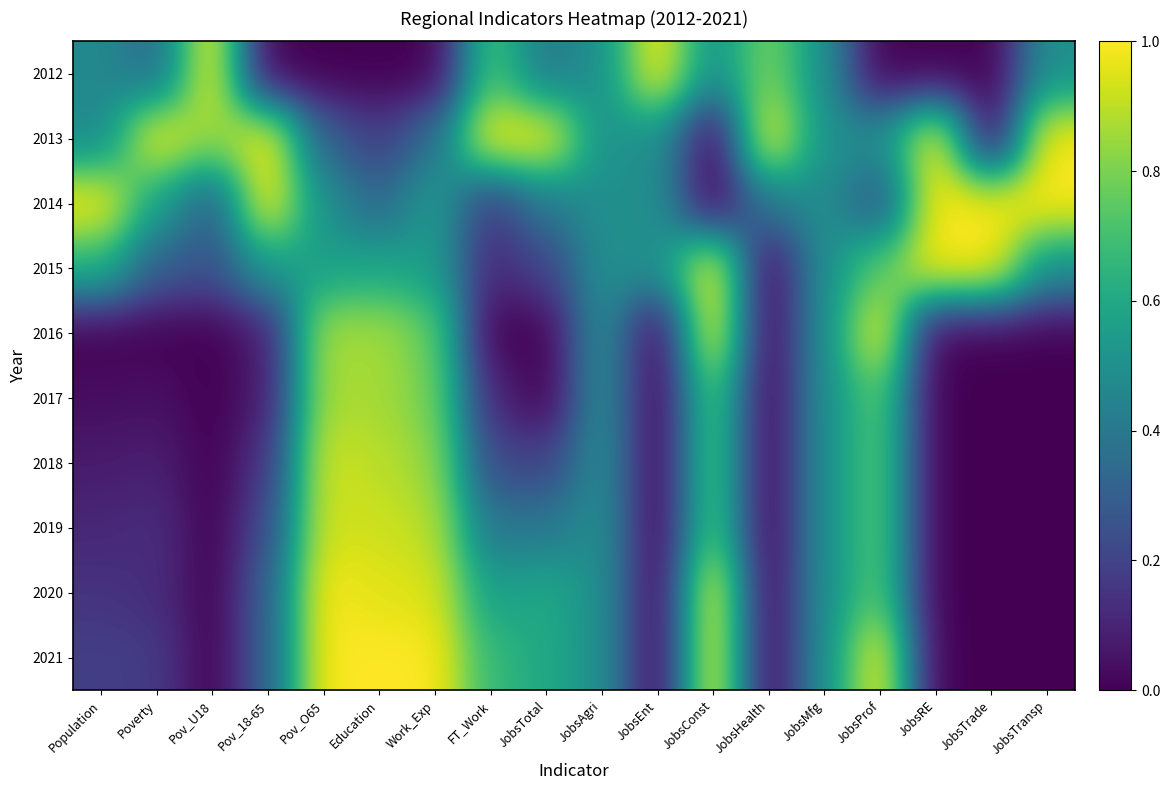

What is the spread (max minus min) of values at Education?

1.0